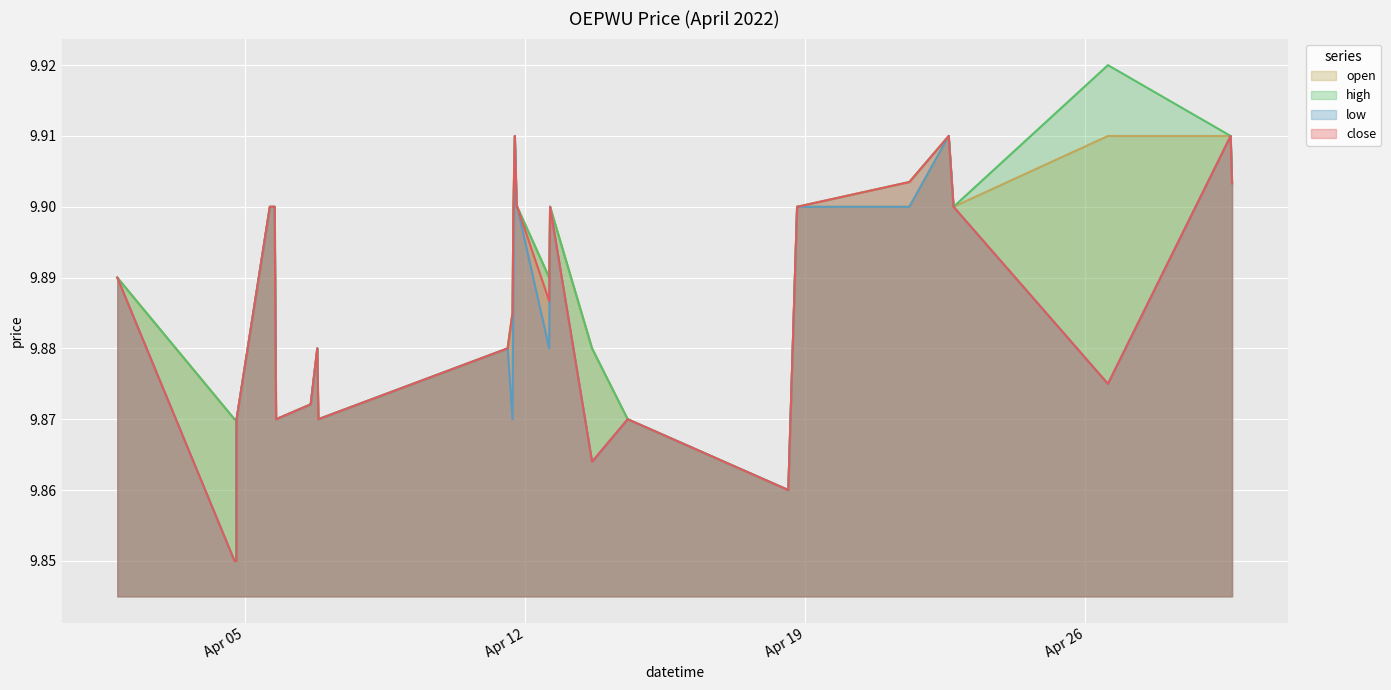

What position from the right is 2022-04-18 13:49:00?

8